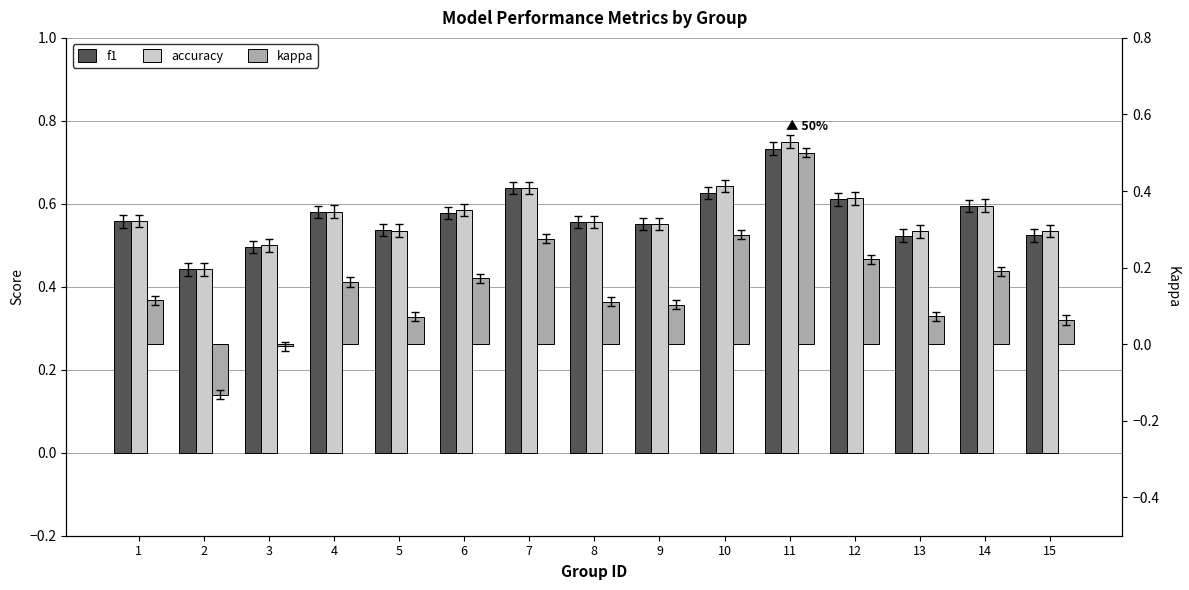

What is the sum of the f1 values at 7 and 9?

1.2